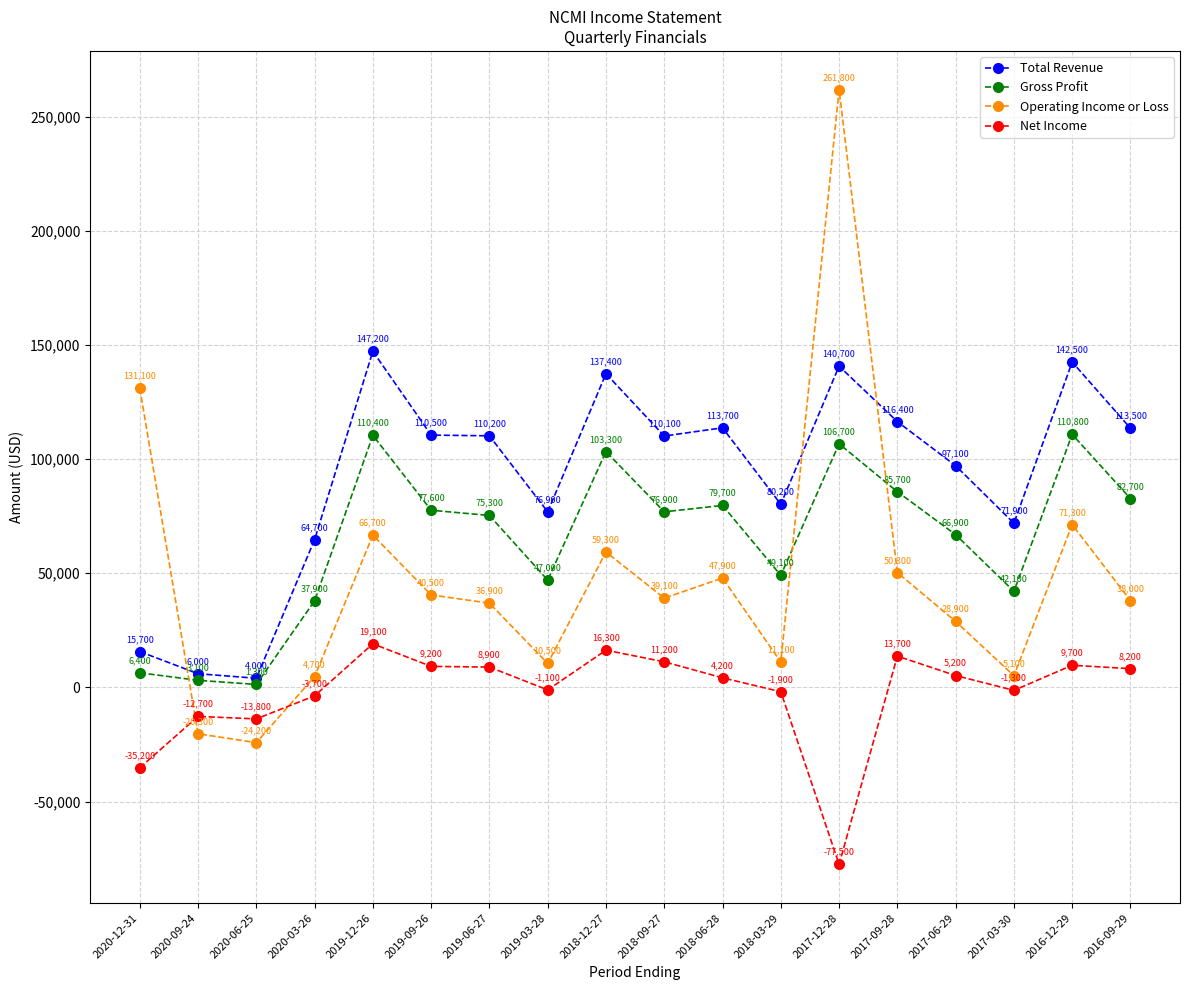

Read the Net Income value at 2018-06-28, to the nearest 100.

4200